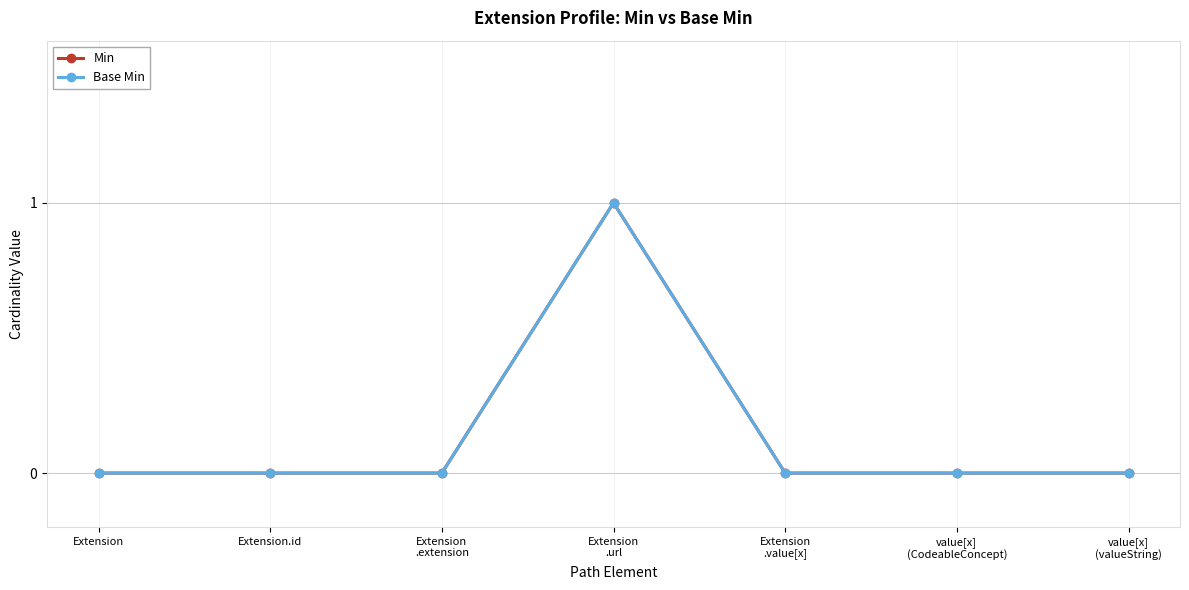

The Min series shows 0 at Extension.id. True or false?

True